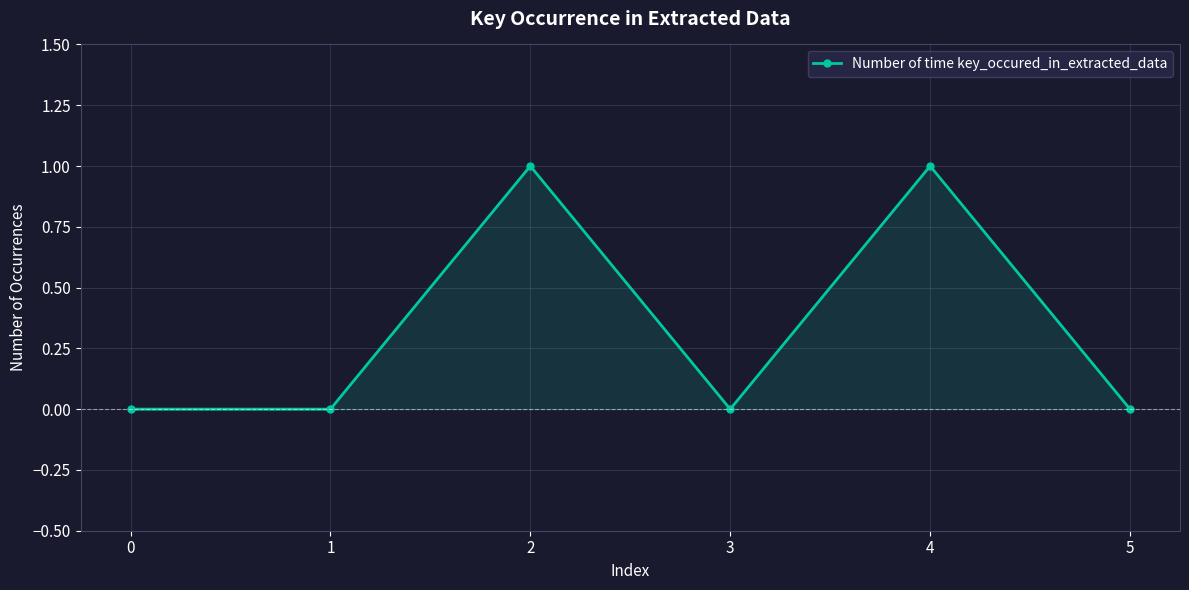

True or false: the data has more than 1 interior local peaks.

True